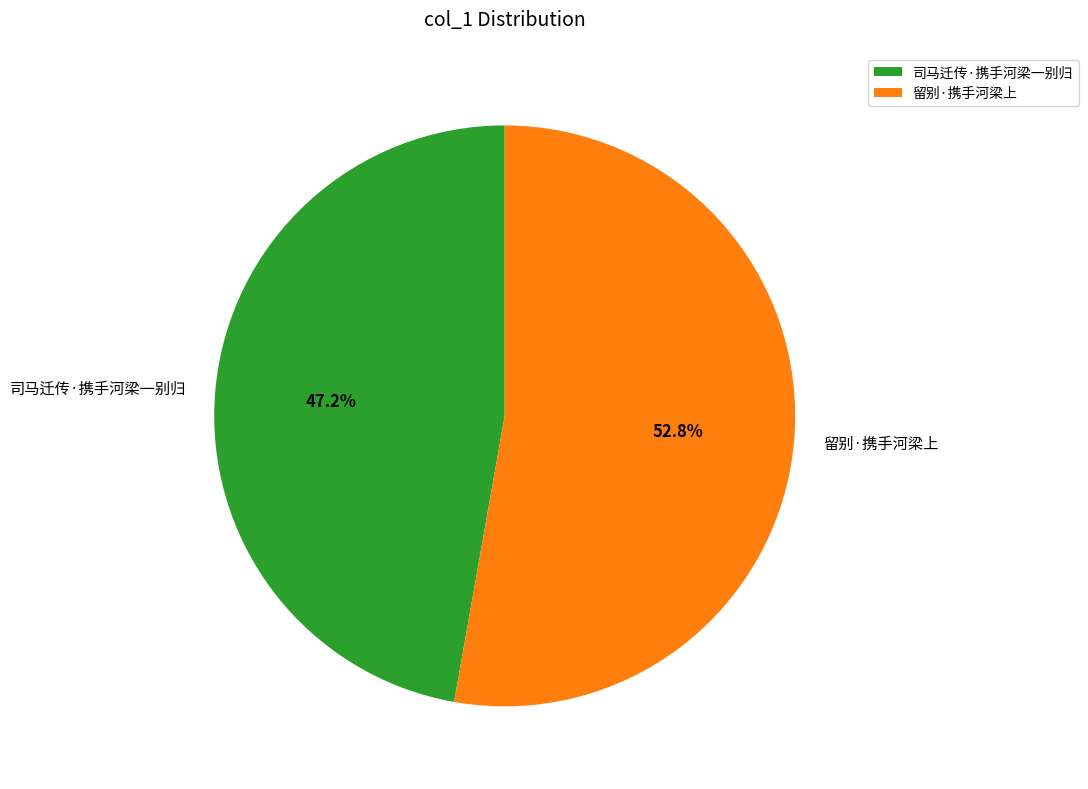

Do 司马迁传·携手河梁一别归 and 留别·携手河梁上 together represent more than half of the pie?

Yes